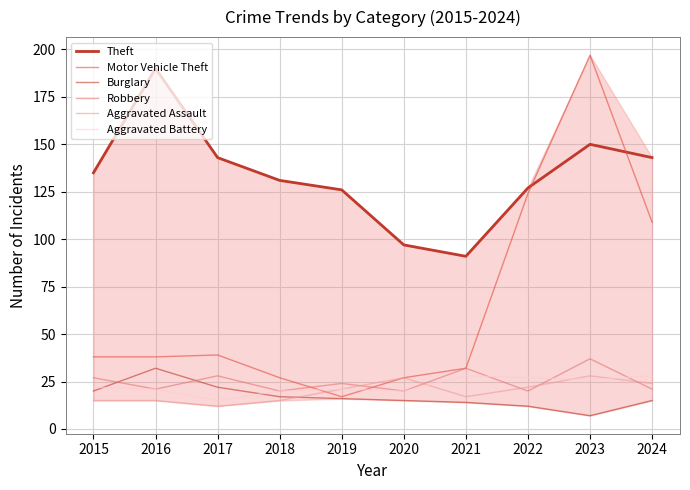

How many lines are shown in the chart?

6